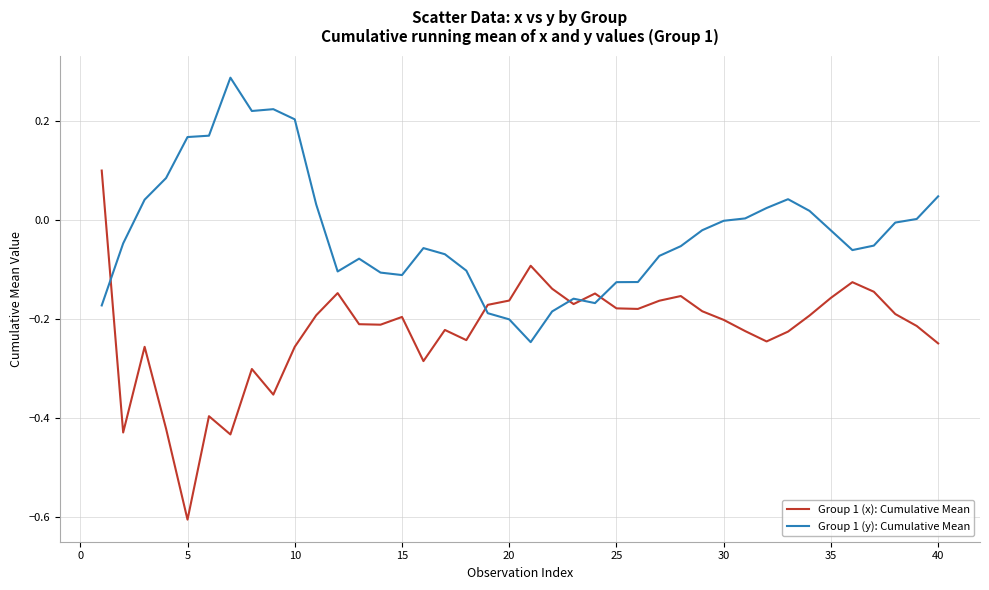

What is the minimum value shown in the chart?

-0.6